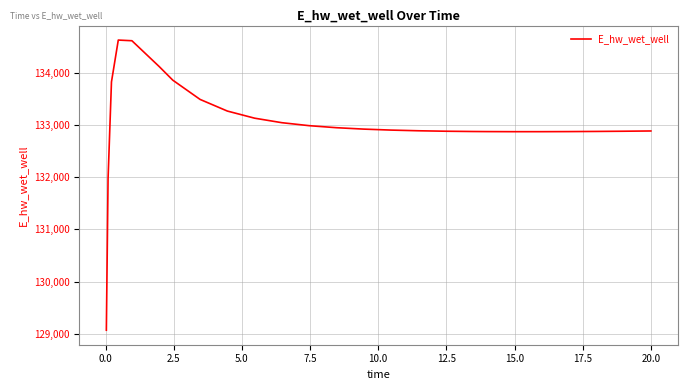

What is the difference between the maximum and minimum values?

5557.1